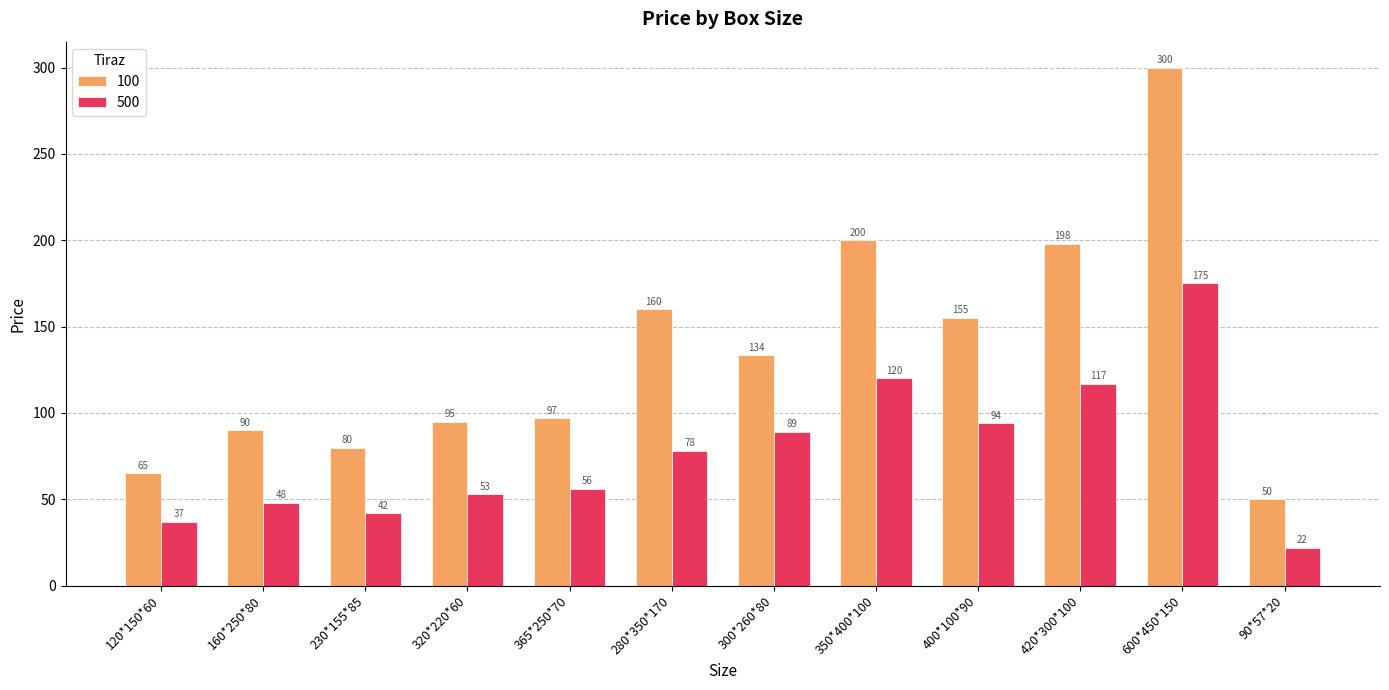

How many data points in 100 are above 133?

6